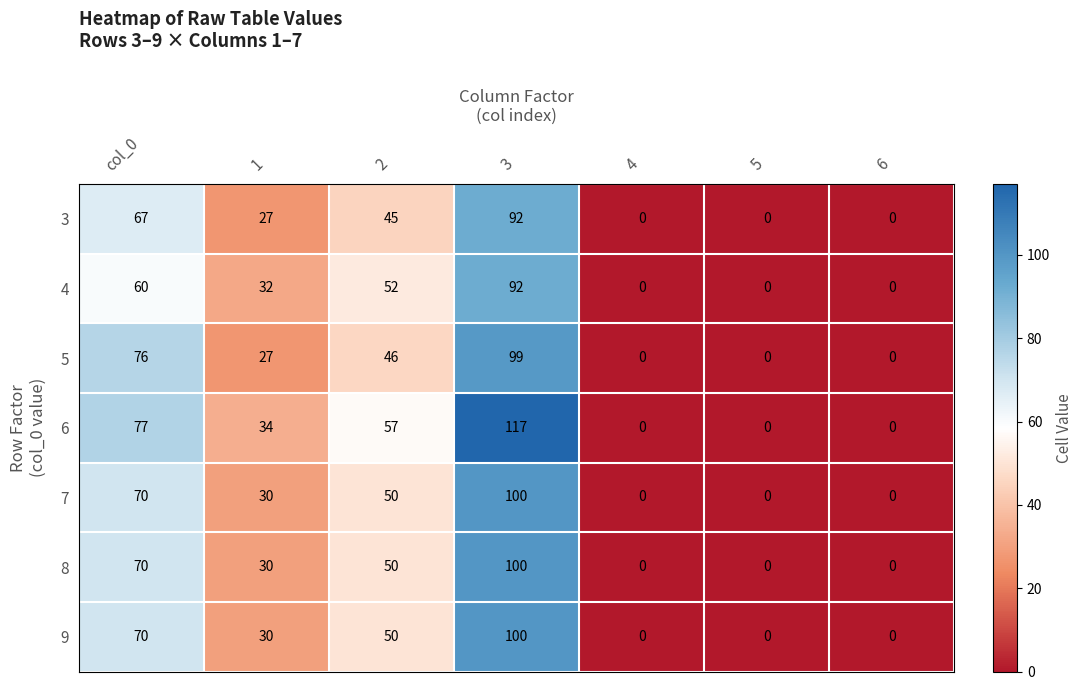

Count the number of categories in the chart.

7